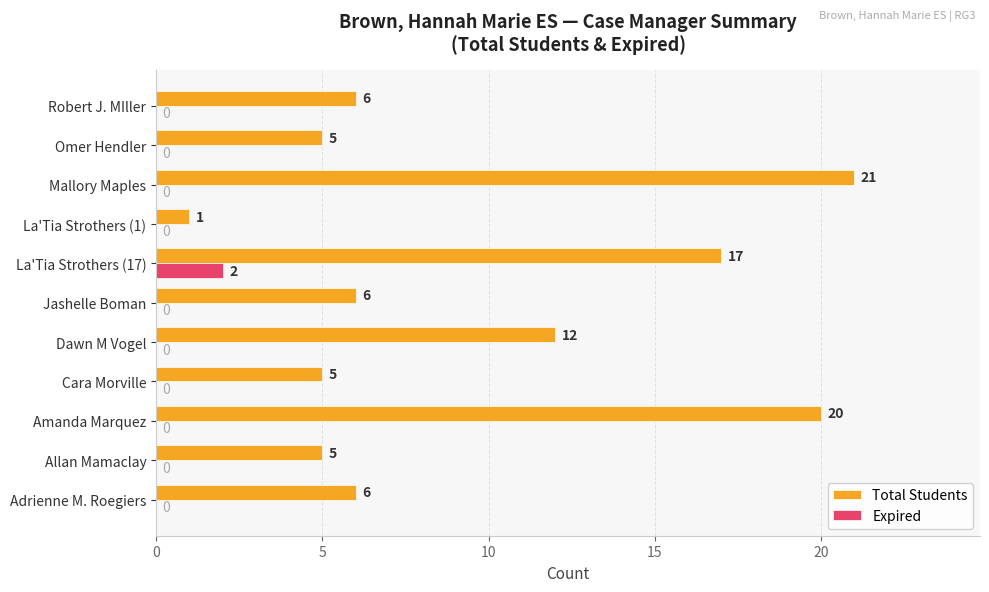

At which label does Total Students reach its peak?

Mallory Maples